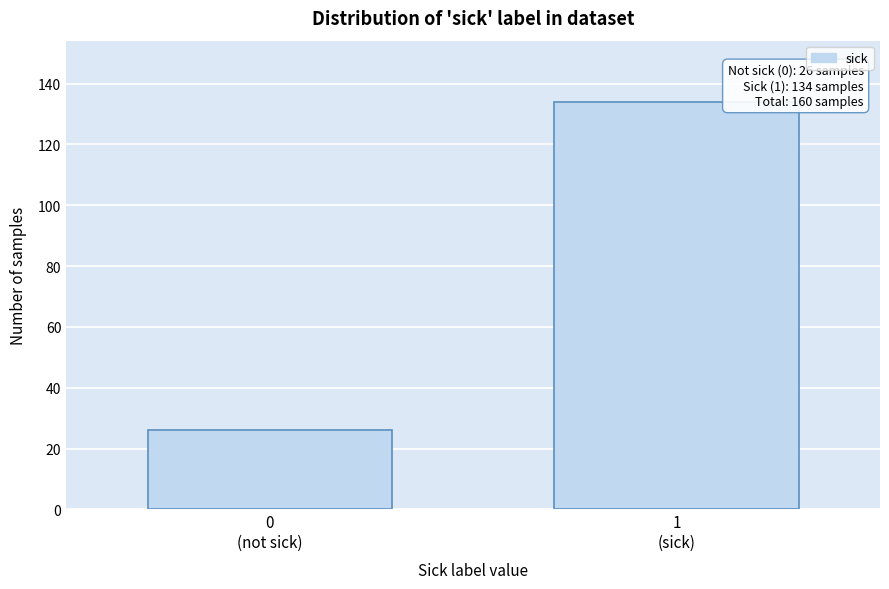

Reading left to right, transcribe all the data shown in this chart.

26	134